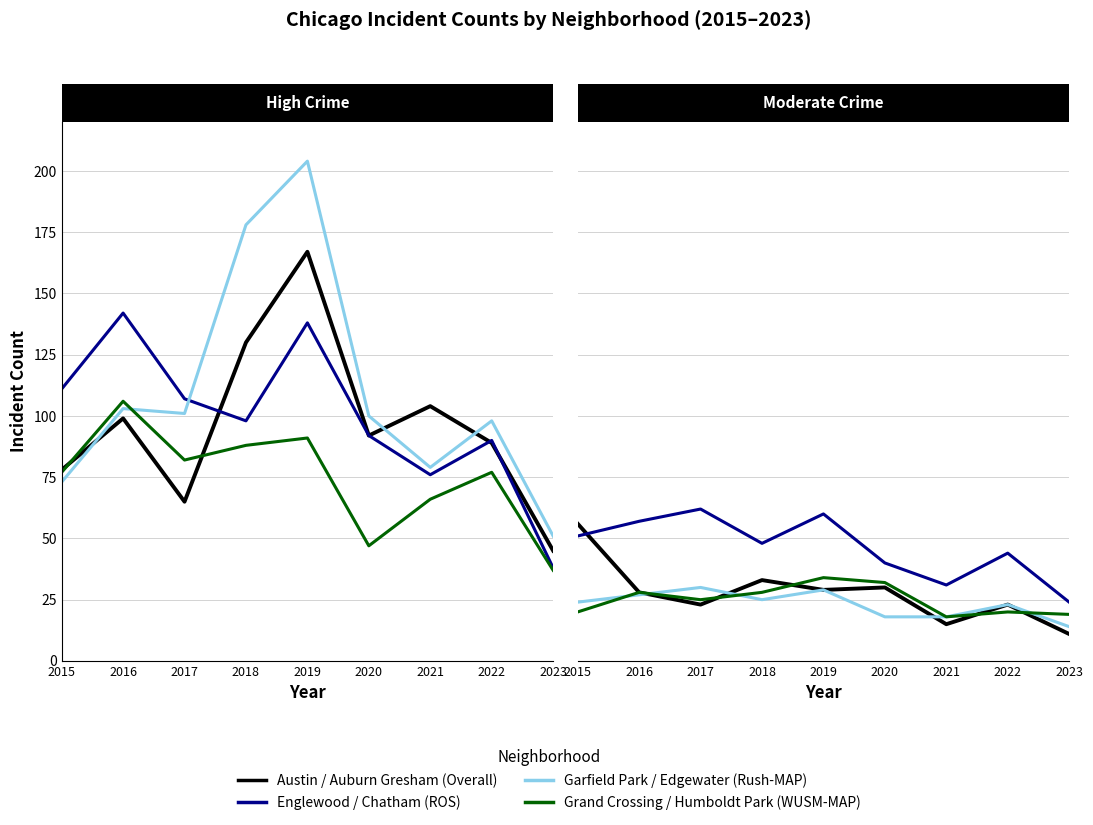

Which has a higher value, 2018 or 2016?

2018